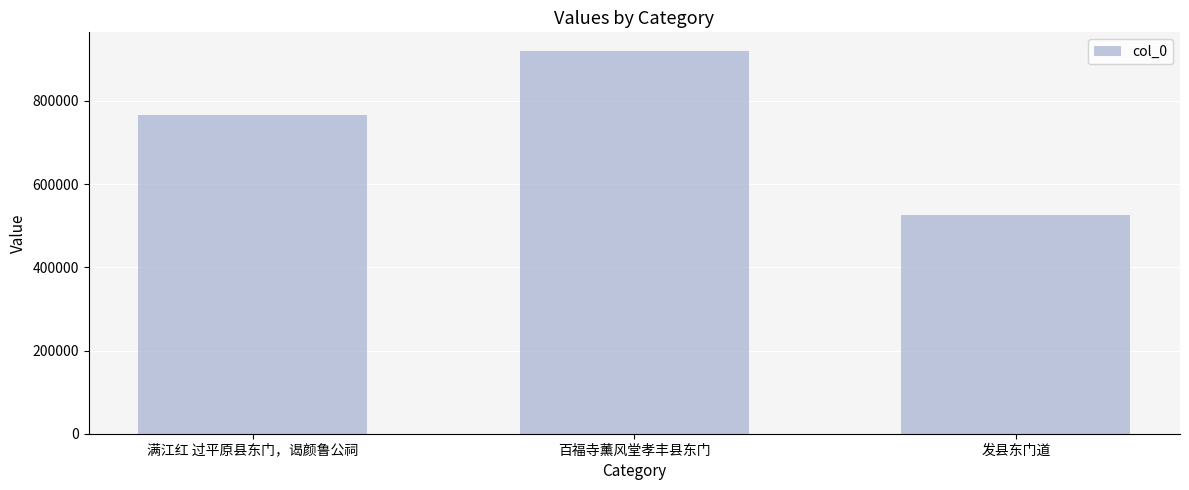

Approximately how many times larger is the value at 发县东门道 compared to 百福寺薰风堂孝丰县东门?

0.6